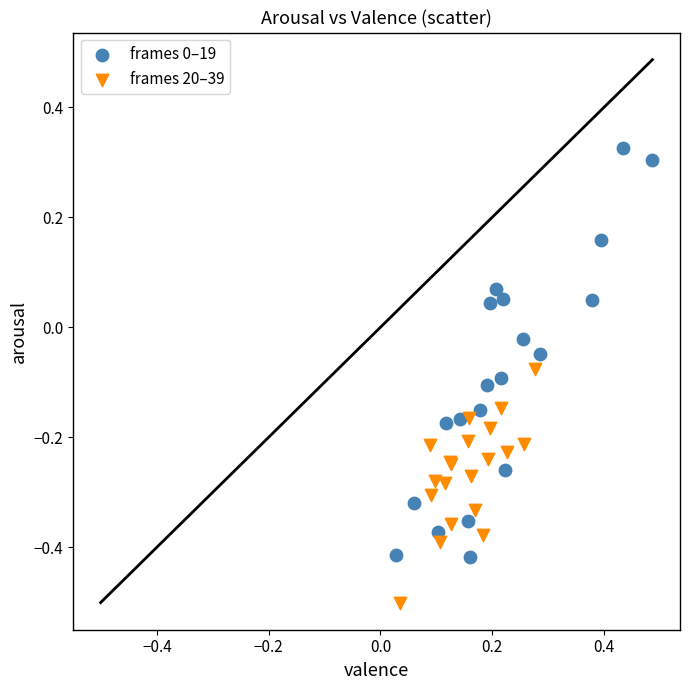

Which series contains the lowest Y value?

frames 20–39